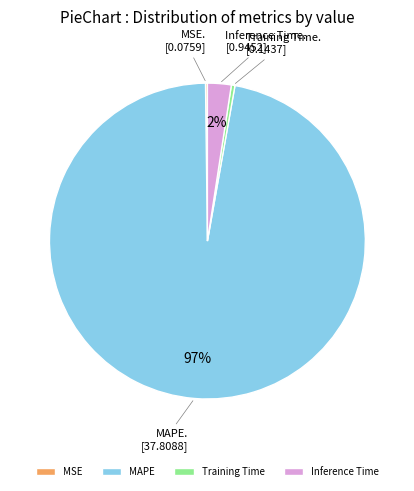

To the nearest percent, what is the average slice percentage?

25%